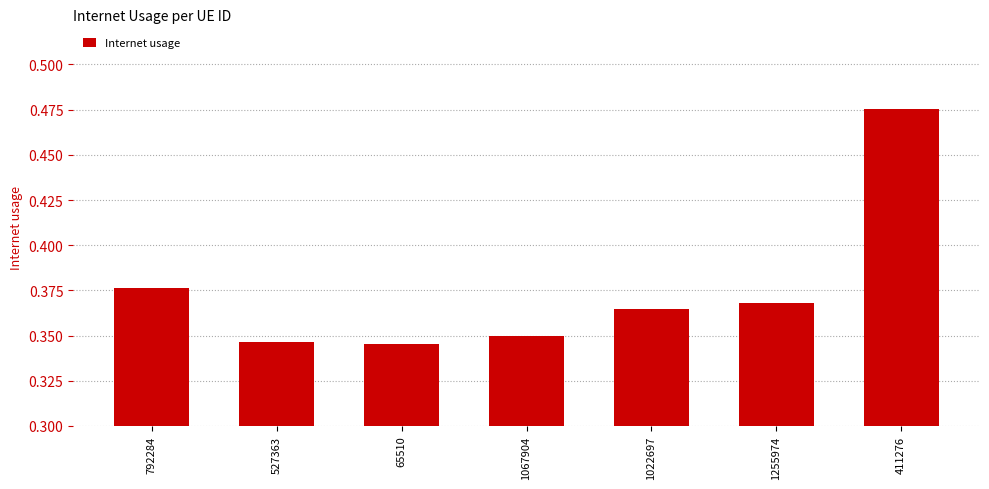

Between 792284 and 65510, which is larger?

792284